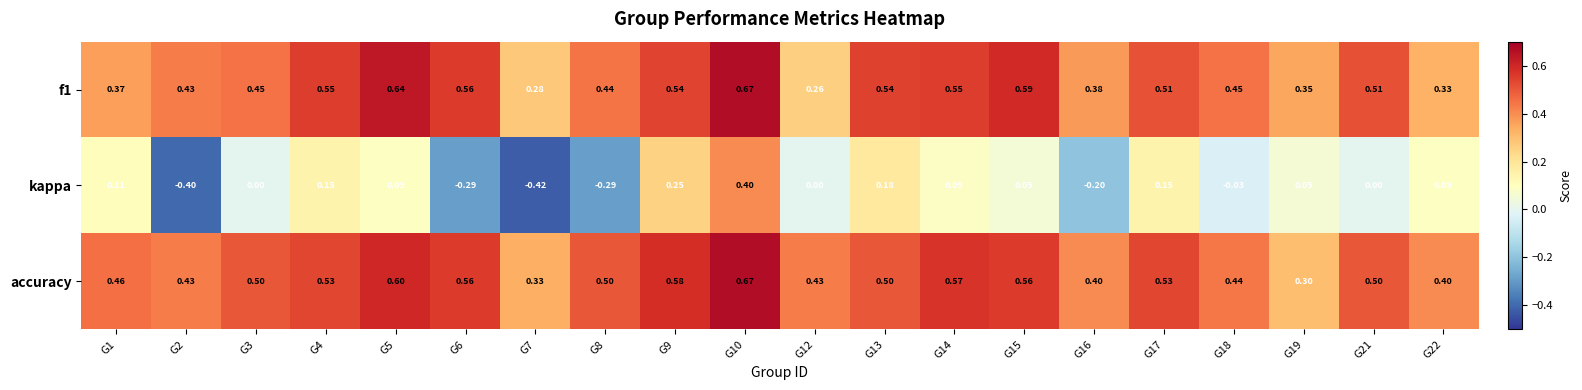

Which series has the largest range (max minus min)?

kappa